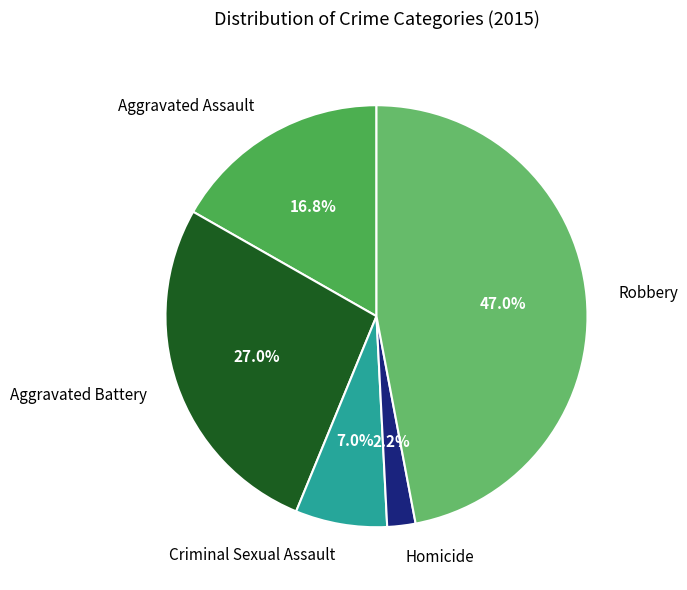

Is Criminal Sexual Assault the majority of the pie?

No